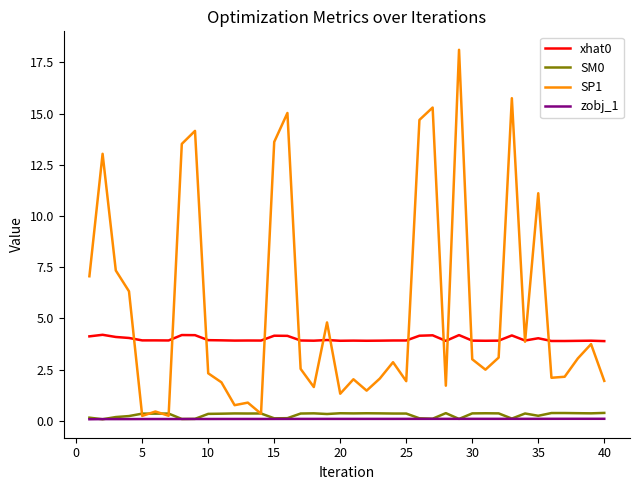

Count the number of categories in the chart.

40